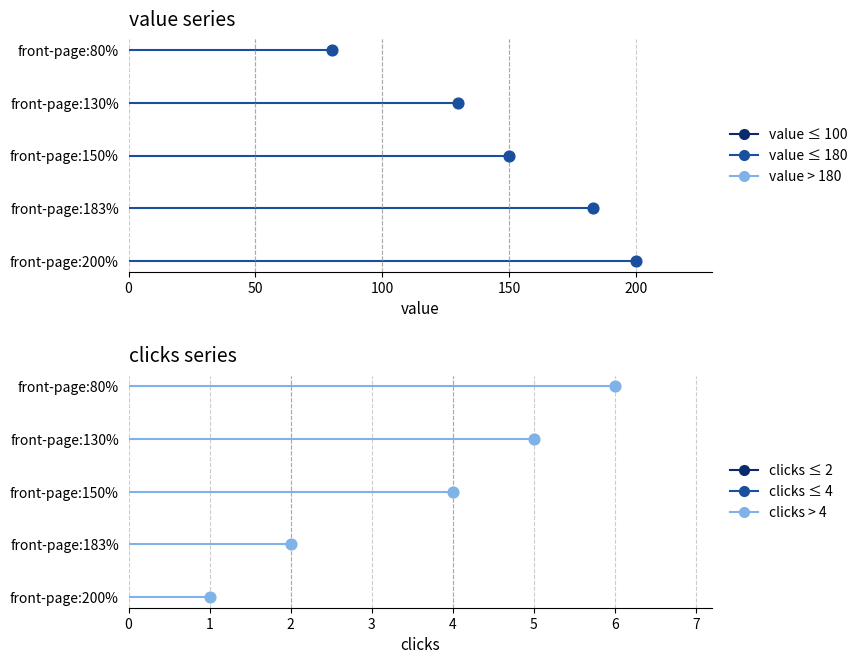

Which series has the largest Y range (max minus min)?

value